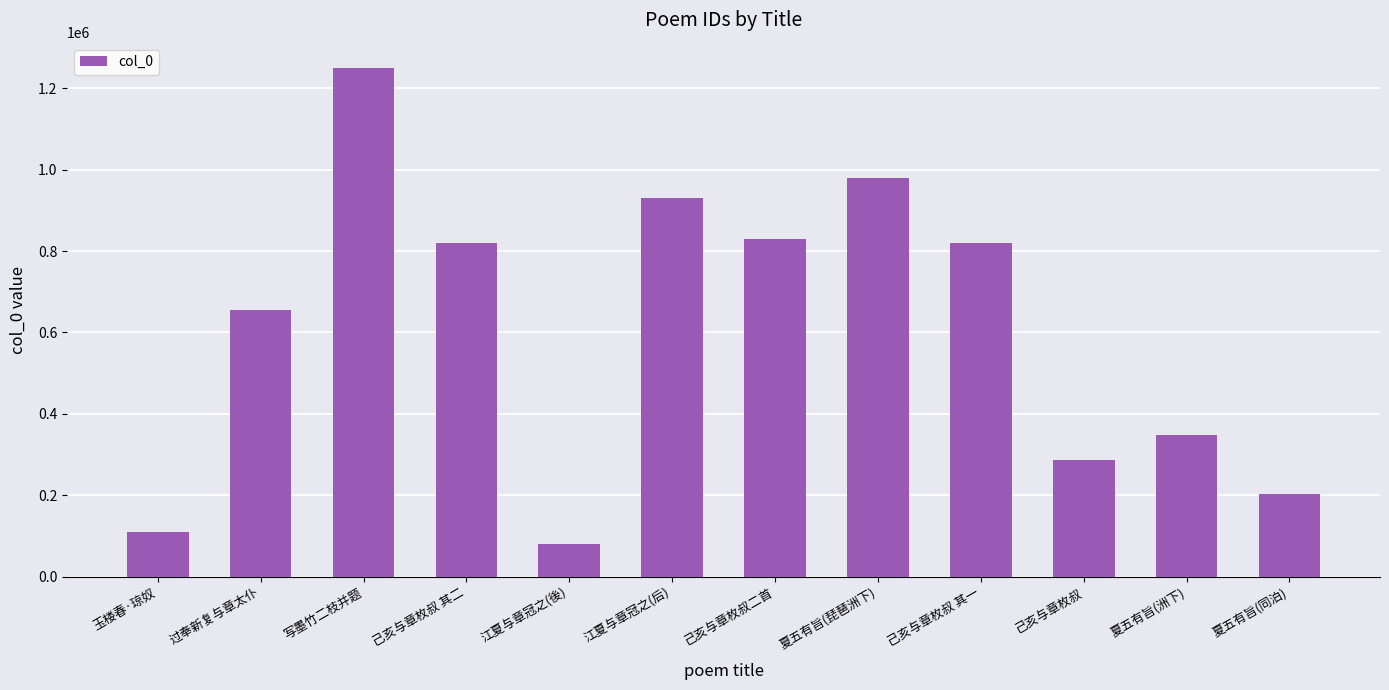

Is it true that the value at 己亥与章枚叔 其二 is 819004?

True